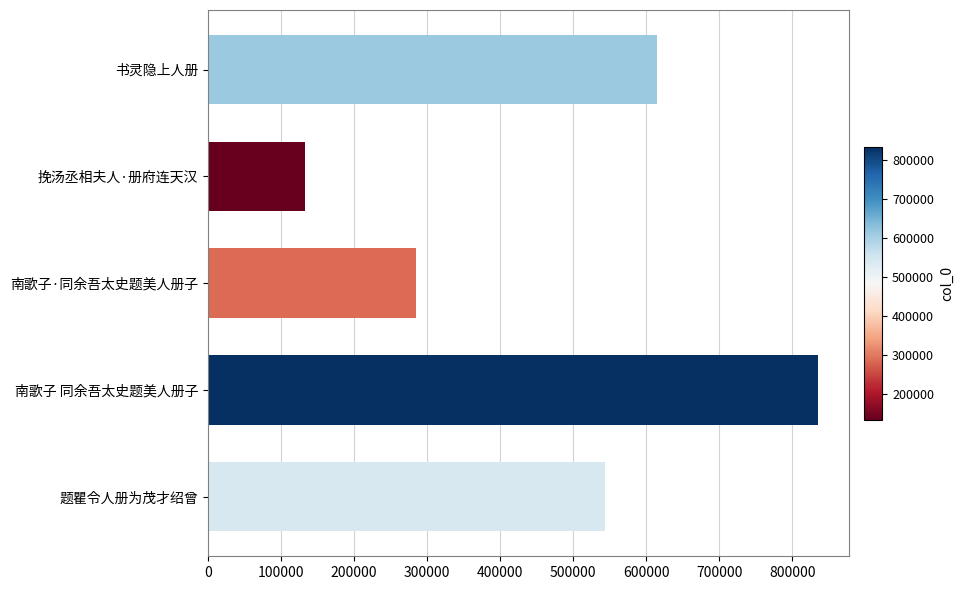

What is the greatest value displayed?

835649